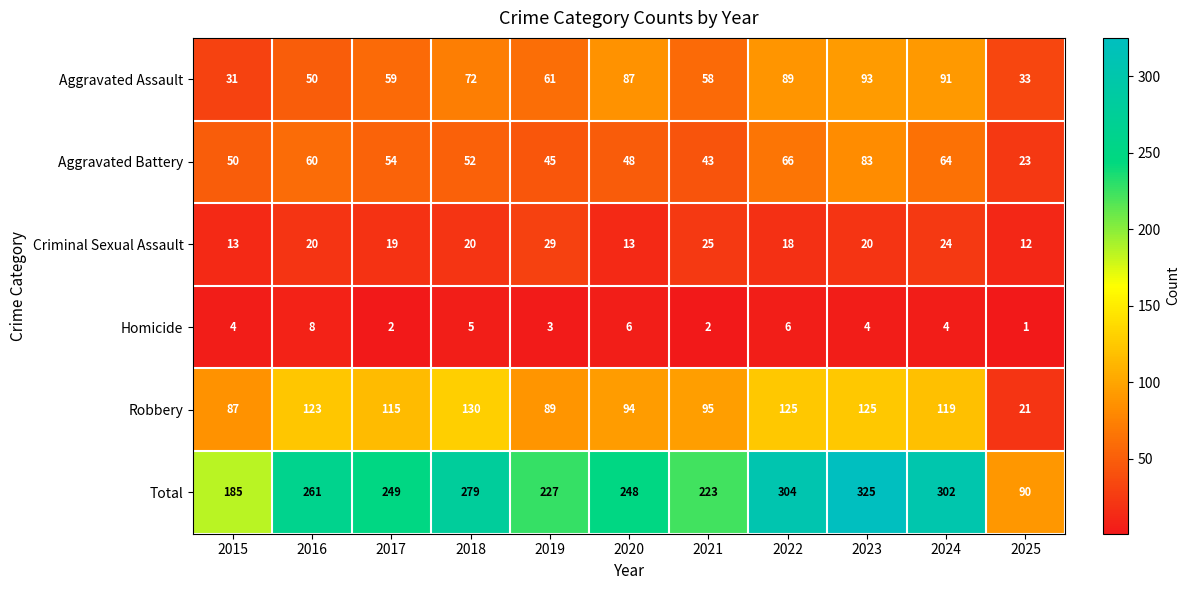

At which label does Aggravated Assault reach its minimum?

2015